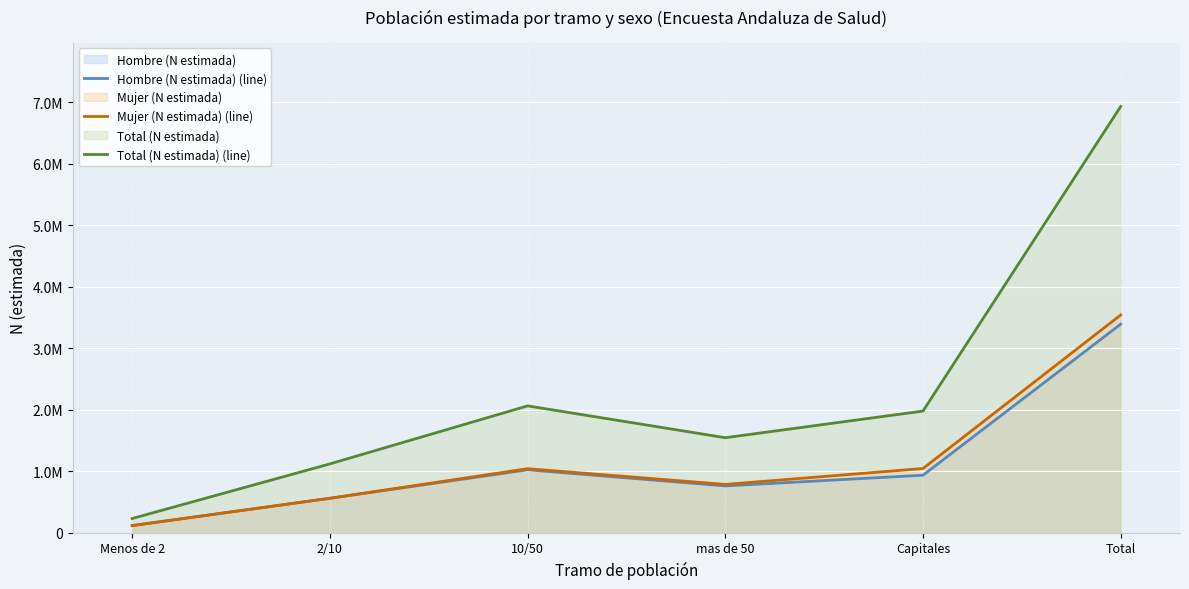

Which category has the highest value in the Total (N estimada) (line) series?

Total